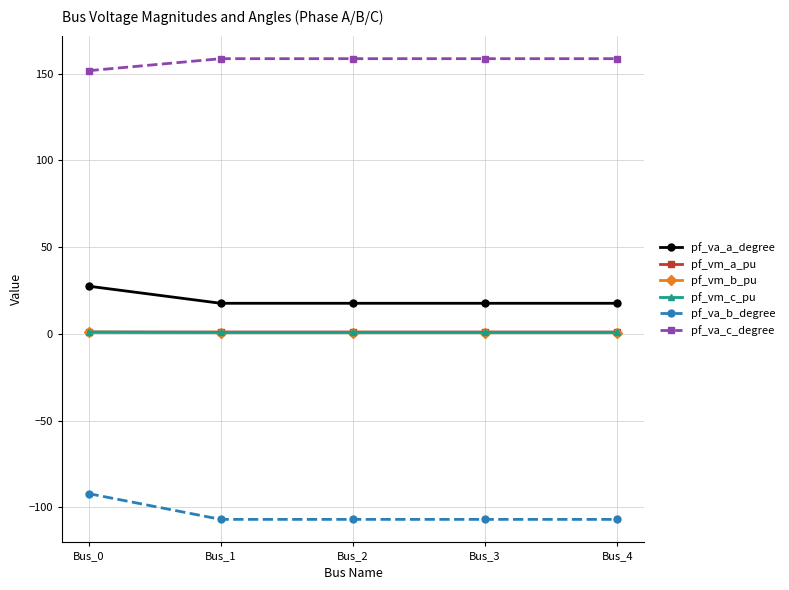

Is it true that pf_va_c_degree equals 201.4 at Bus_0?

False